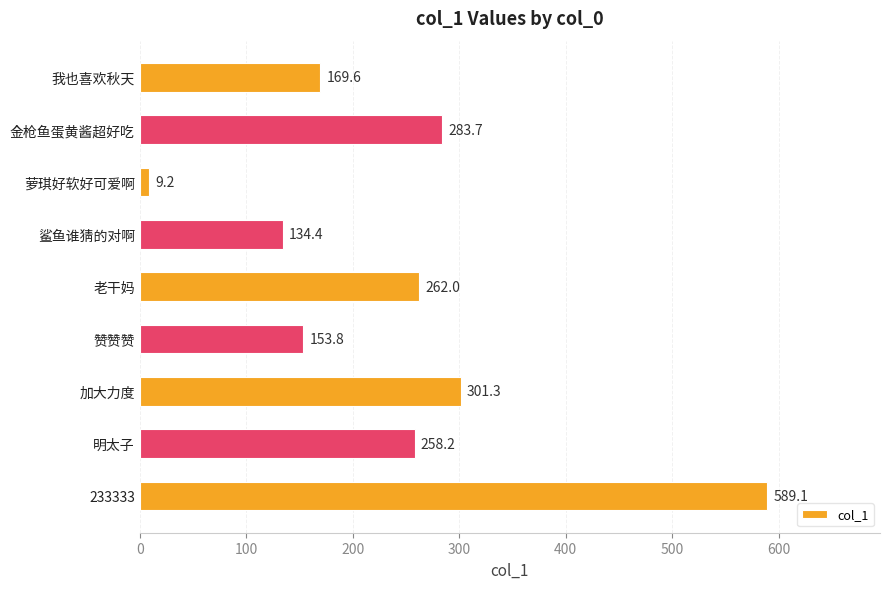

What is the greatest value displayed?

589.1